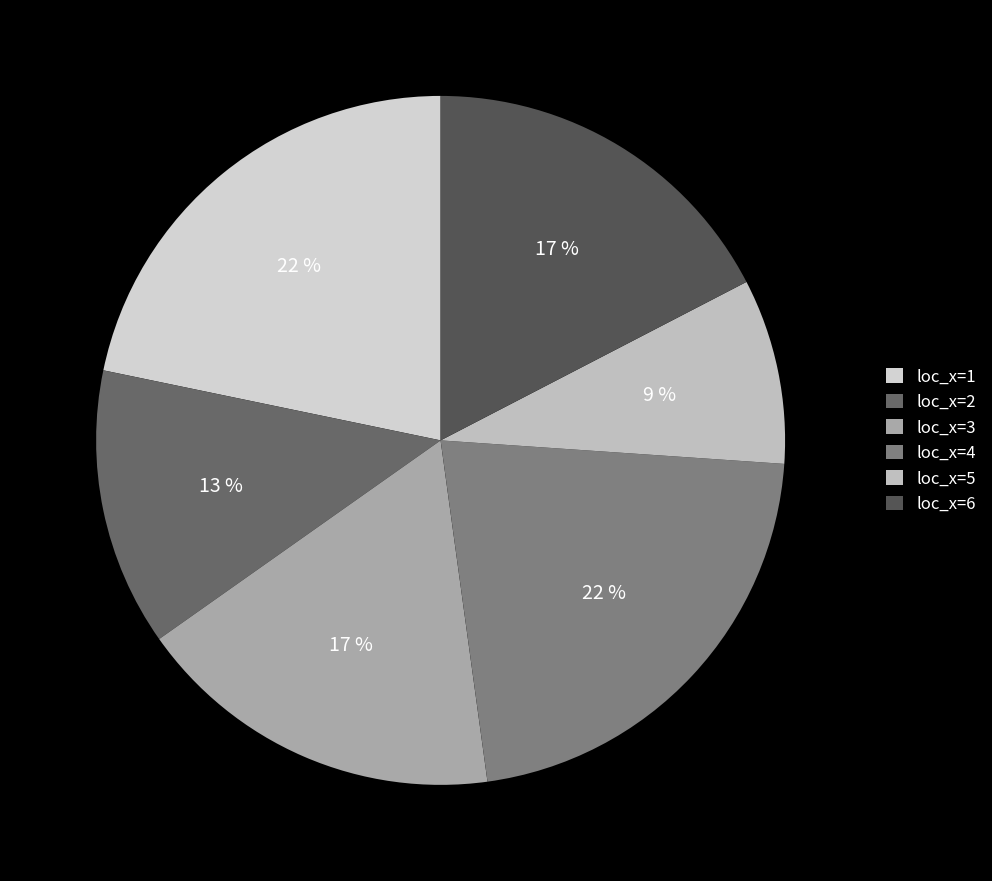

Does loc_x=2 account for over 50% of the chart?

No